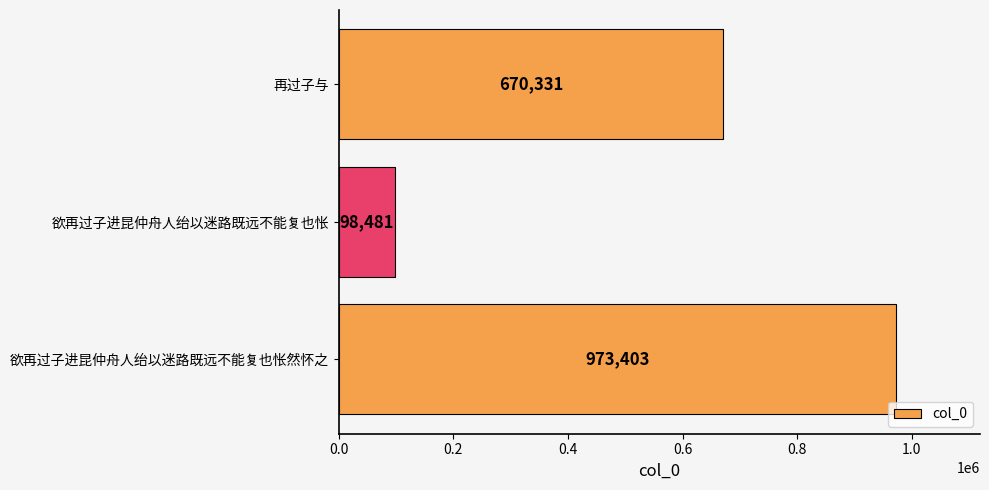

Where is the data nearest to the value 535942?

再过子与